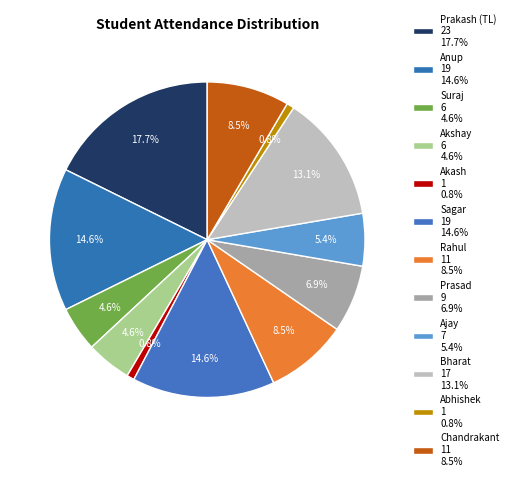

How many segments does this pie chart have?

12